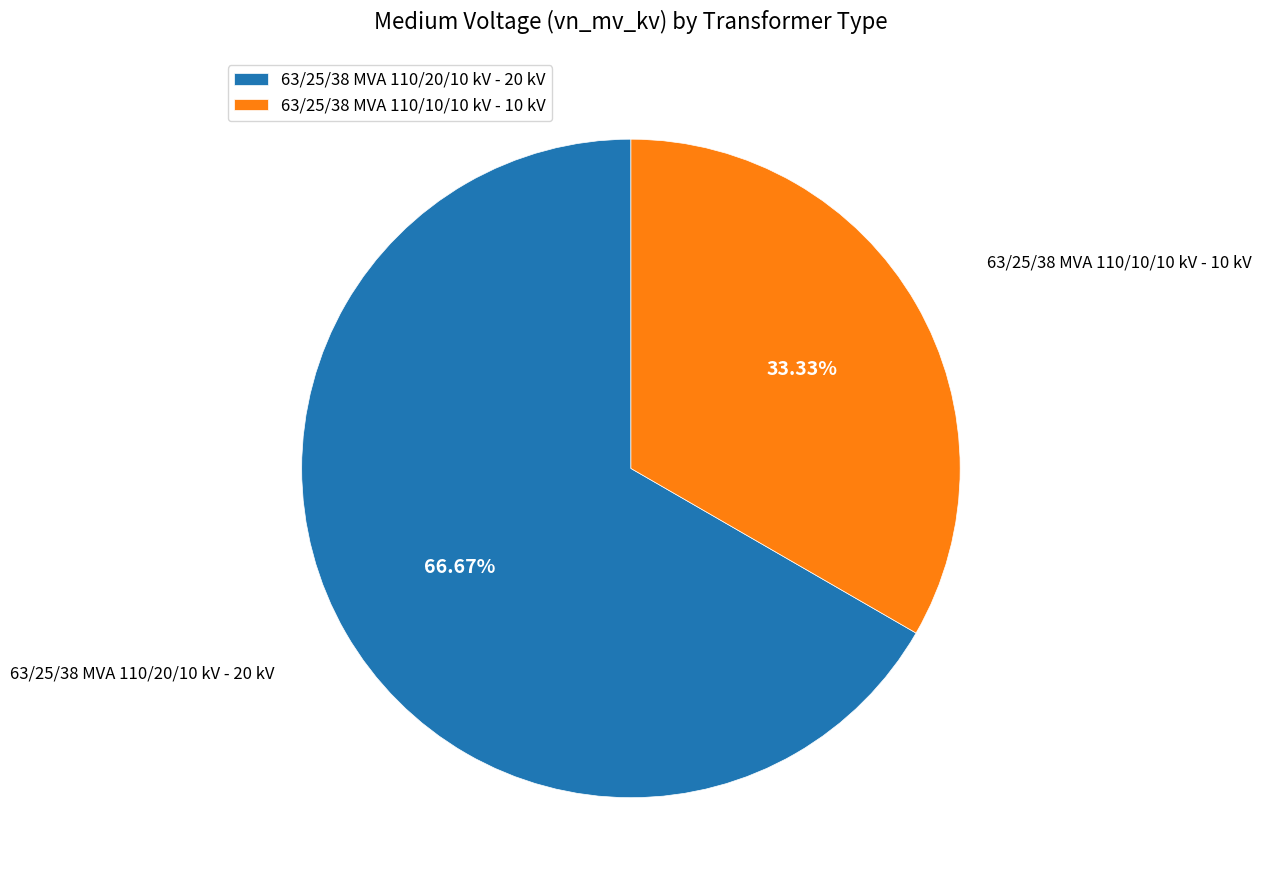

Is the sum of 63/25/38 MVA 110/20/10 kV and 63/25/38 MVA 110/10/10 kV greater than half?

Yes